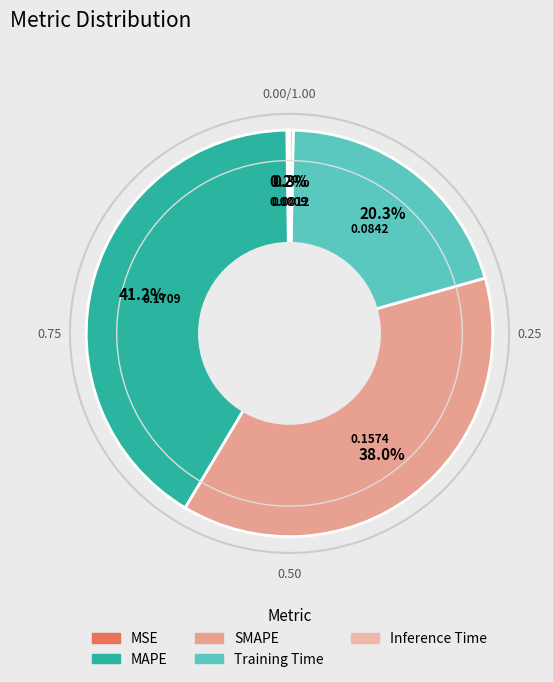

To the nearest percent, what percentage of the pie is Training Time?

20%